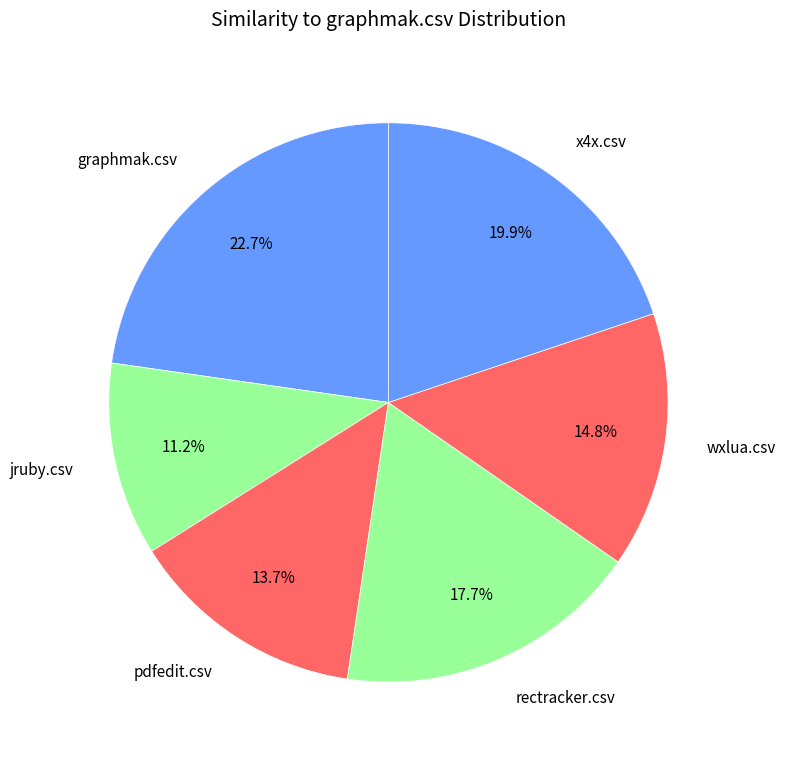

Does rectracker.csv represent more than half of the total?

No